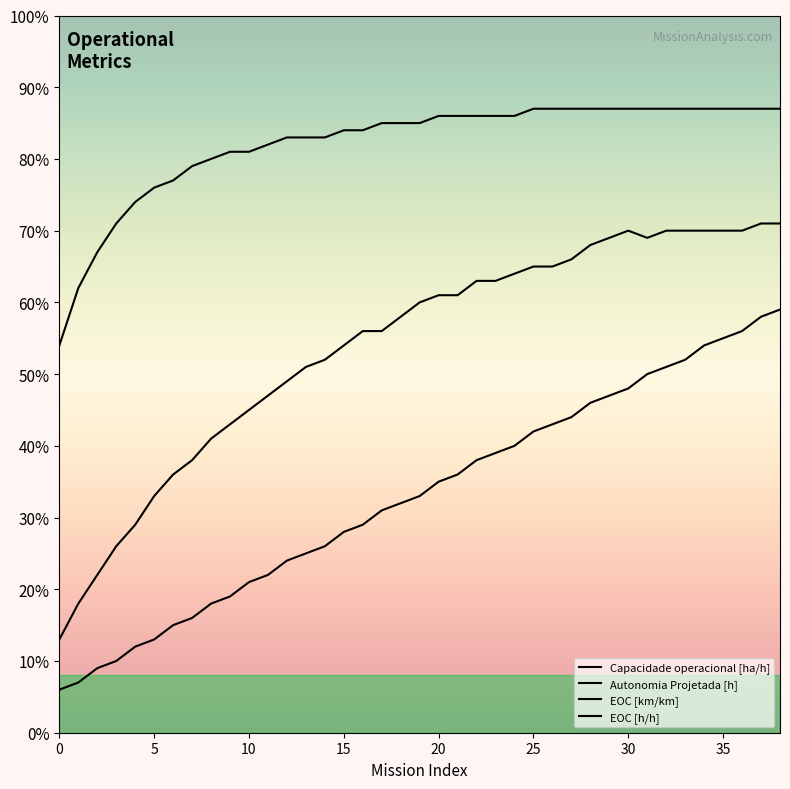

Count the EOC [km/km] values in the range 0 to 1.

39